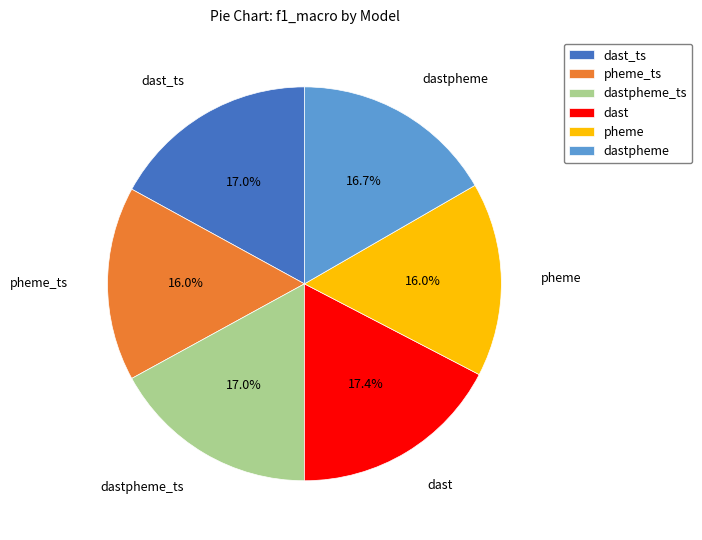

How many segments does this pie chart have?

6